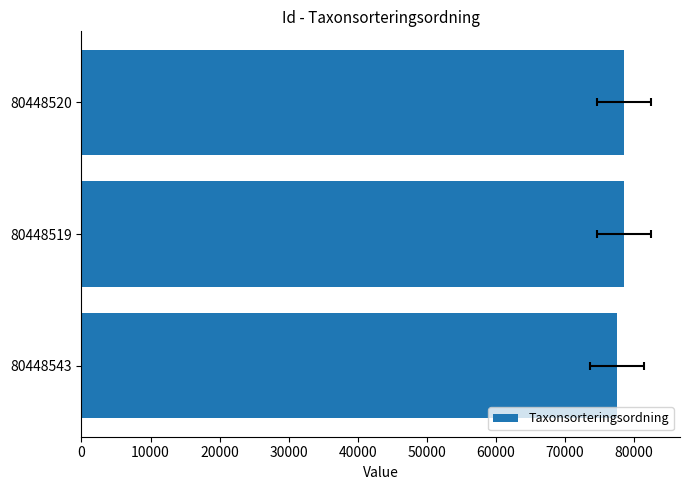

What is the difference between the maximum and minimum values?

1064